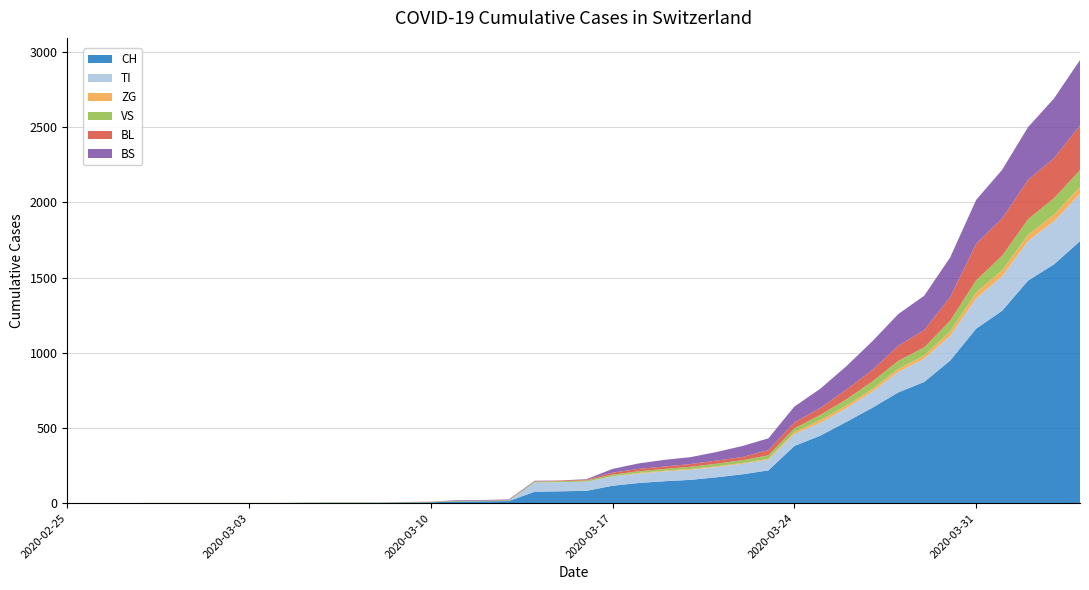

Reading left to right, transcribe all the data shown in this chart.

CH: 2020-02-25=0	2020-02-26=0	2020-02-27=0	2020-02-28=0	2020-02-29=0	2020-03-01=0	2020-03-02=0	2020-03-03=0	2020-03-04=0	2020-03-05=2	2020-03-06=3	2020-03-07=3	2020-03-08=3	2020-03-09=5	2020-03-10=6	2020-03-11=11	2020-03-12=12	2020-03-13=14	2020-03-14=76	2020-03-15=79	2020-03-16=82	2020-03-17=116	2020-03-18=134	2020-03-19=146	2020-03-20=155	2020-03-21=172	2020-03-22=192	2020-03-23=218	2020-03-24=380	2020-03-25=449	2020-03-26=540	2020-03-27=634	2020-03-28=736	2020-03-29=806	2020-03-30=948	2020-03-31=1160	2020-04-01=1279	2020-04-02=1480	2020-04-03=1588	2020-04-04=1742
TI: 2020-02-25=0	2020-02-26=0	2020-02-27=0	2020-02-28=0	2020-02-29=0	2020-03-01=0	2020-03-02=0	2020-03-03=0	2020-03-04=0	2020-03-05=0	2020-03-06=0	2020-03-07=0	2020-03-08=0	2020-03-09=0	2020-03-10=0	2020-03-11=0	2020-03-12=0	2020-03-13=0	2020-03-14=61	2020-03-15=61	2020-03-16=61	2020-03-17=62	2020-03-18=62	2020-03-19=65	2020-03-20=67	2020-03-21=68	2020-03-22=70	2020-03-23=71	2020-03-24=80	2020-03-25=85	2020-03-26=91	2020-03-27=107	2020-03-28=136	2020-03-29=155	2020-03-30=165	2020-03-31=202	2020-04-01=229	2020-04-02=263	2020-04-03=287	2020-04-04=314
ZG: 2020-02-25=0	2020-02-26=0	2020-02-27=0	2020-02-28=0	2020-02-29=0	2020-03-01=0	2020-03-02=0	2020-03-03=0	2020-03-04=0	2020-03-05=0	2020-03-06=0	2020-03-07=0	2020-03-08=0	2020-03-09=0	2020-03-10=0	2020-03-11=0	2020-03-12=0	2020-03-13=0	2020-03-14=0	2020-03-15=0	2020-03-16=0	2020-03-17=1	2020-03-18=5	2020-03-19=5	2020-03-20=5	2020-03-21=5	2020-03-22=5	2020-03-23=5	2020-03-24=12	2020-03-25=18	2020-03-26=18	2020-03-27=18	2020-03-28=21	2020-03-29=21	2020-03-30=29	2020-03-31=39	2020-04-01=40	2020-04-02=41	2020-04-03=44	2020-04-04=46
VS: 2020-02-25=0	2020-02-26=0	2020-02-27=0	2020-02-28=2	2020-02-29=2	2020-03-01=2	2020-03-02=2	2020-03-03=2	2020-03-04=2	2020-03-05=2	2020-03-06=2	2020-03-07=2	2020-03-08=2	2020-03-09=2	2020-03-10=2	2020-03-11=3	2020-03-12=3	2020-03-13=5	2020-03-14=6	2020-03-15=6	2020-03-16=8	2020-03-17=11	2020-03-18=11	2020-03-19=12	2020-03-20=15	2020-03-21=17	2020-03-22=19	2020-03-23=24	2020-03-24=25	2020-03-25=35	2020-03-26=41	2020-03-27=50	2020-03-28=53	2020-03-29=54	2020-03-30=71	2020-03-31=81	2020-04-01=96	2020-04-02=104	2020-04-03=109	2020-04-04=112
BL: 2020-02-25=0	2020-02-26=0	2020-02-27=0	2020-02-28=0	2020-02-29=0	2020-03-01=0	2020-03-02=0	2020-03-03=0	2020-03-04=0	2020-03-05=0	2020-03-06=0	2020-03-07=0	2020-03-08=0	2020-03-09=1	2020-03-10=2	2020-03-11=2	2020-03-12=2	2020-03-13=2	2020-03-14=2	2020-03-15=5	2020-03-16=5	2020-03-17=13	2020-03-18=16	2020-03-19=16	2020-03-20=18	2020-03-21=21	2020-03-22=21	2020-03-23=35	2020-03-24=40	2020-03-25=46	2020-03-26=65	2020-03-27=76	2020-03-28=100	2020-03-29=115	2020-03-30=158	2020-03-31=242	2020-04-01=249	2020-04-02=262	2020-04-03=266	2020-04-04=298
BS: 2020-02-25=0	2020-02-26=0	2020-02-27=0	2020-02-28=0	2020-02-29=0	2020-03-01=0	2020-03-02=0	2020-03-03=0	2020-03-04=0	2020-03-05=0	2020-03-06=0	2020-03-07=0	2020-03-08=0	2020-03-09=0	2020-03-10=0	2020-03-11=4	2020-03-12=4	2020-03-13=4	2020-03-14=4	2020-03-15=0	2020-03-16=4	2020-03-17=25	2020-03-18=36	2020-03-19=44	2020-03-20=46	2020-03-21=57	2020-03-22=73	2020-03-23=78	2020-03-24=105	2020-03-25=128	2020-03-26=155	2020-03-27=191	2020-03-28=211	2020-03-29=228	2020-03-30=263	2020-03-31=292	2020-04-01=323	2020-04-02=350	2020-04-03=397	2020-04-04=434